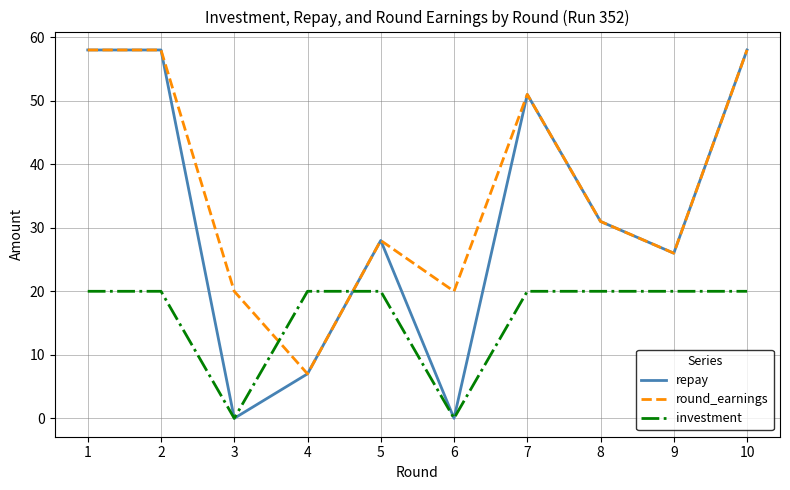

Between 3 and 10, which series saw the biggest shift?

repay